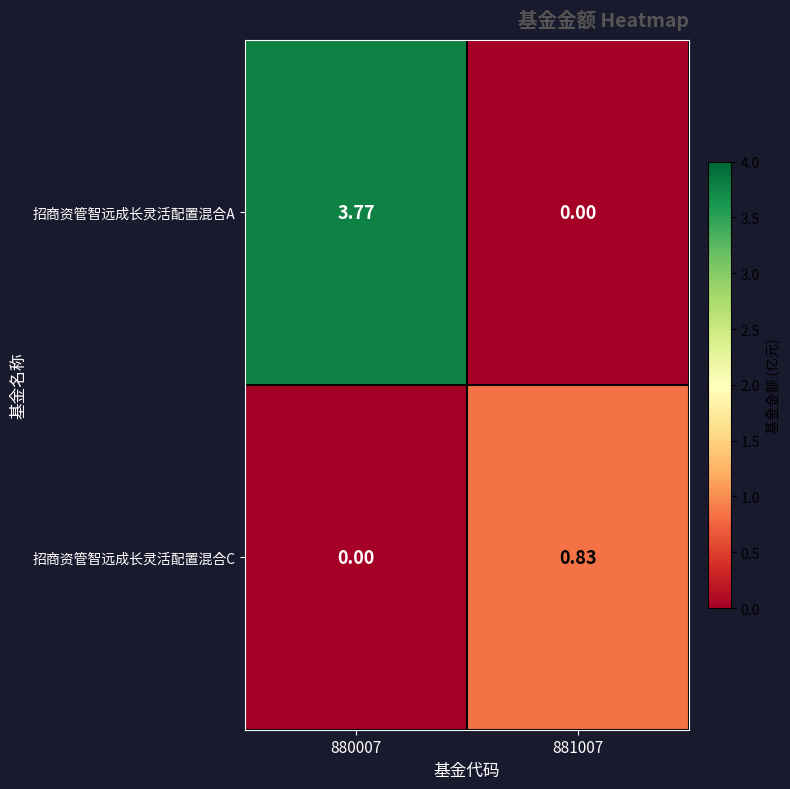

Is the value of 招商资管智远成长灵活配置混合C at 881007 greater than the value of 招商资管智远成长灵活配置混合A at 880007?

No